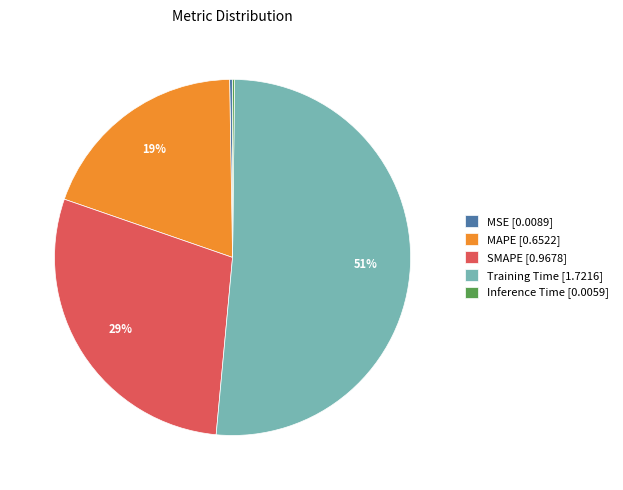

Combined, do MAPE [0.6522] and Training Time [1.7216] account for over 50%?

Yes